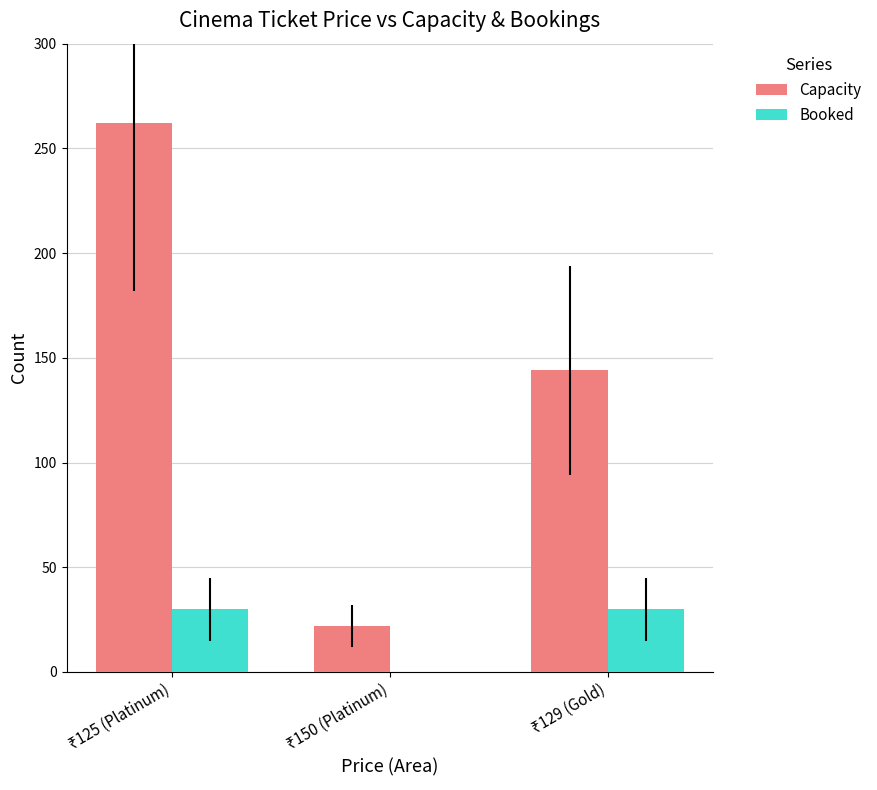

What is the sum of all Booked values?

60